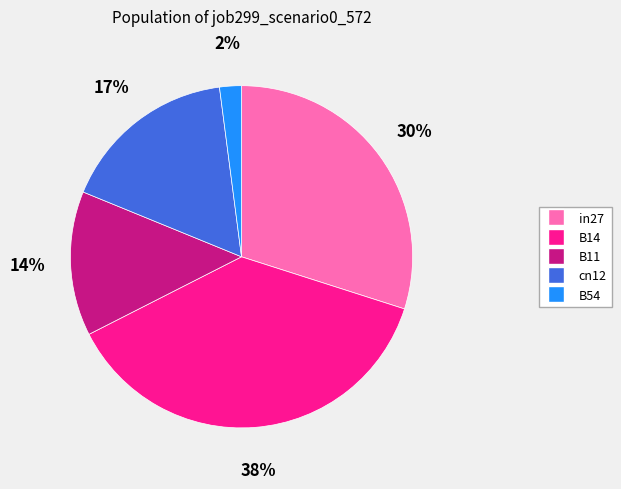

To the nearest percent, what percentage of the pie is cn12?

17%